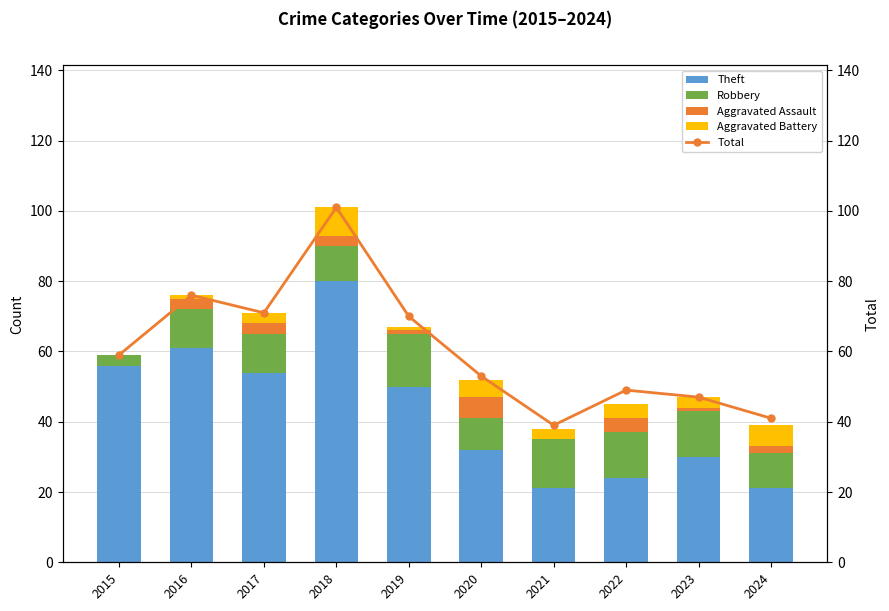

The Total series shows 25 at 2024. True or false?

False